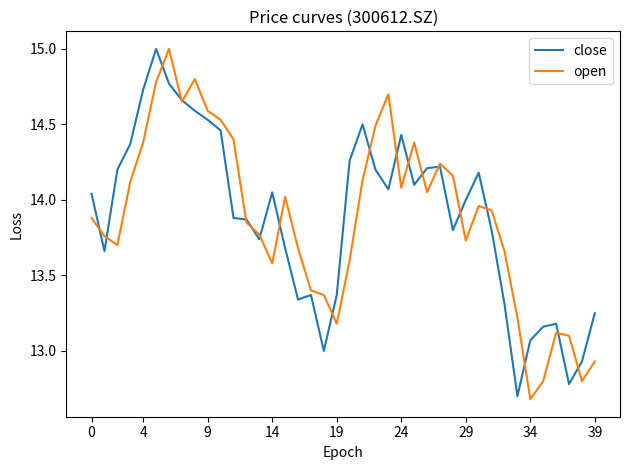

What is the minimum value shown in the chart?

12.7